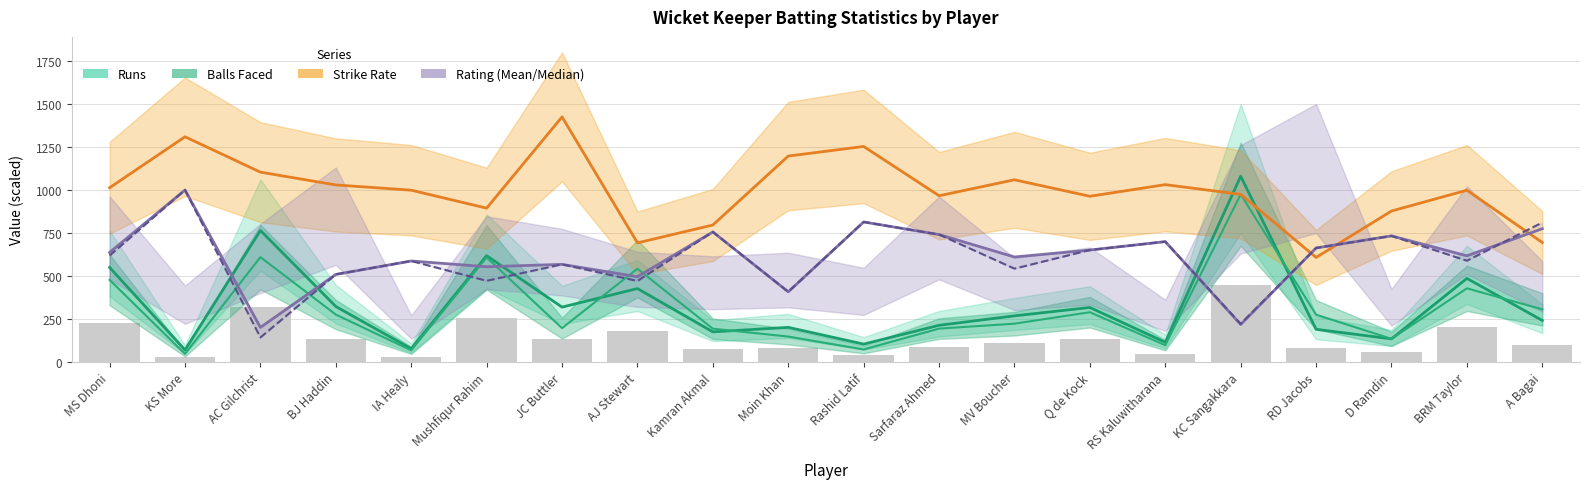

What is the value of the Mean Rating bar at the 7th from the left?

567.8